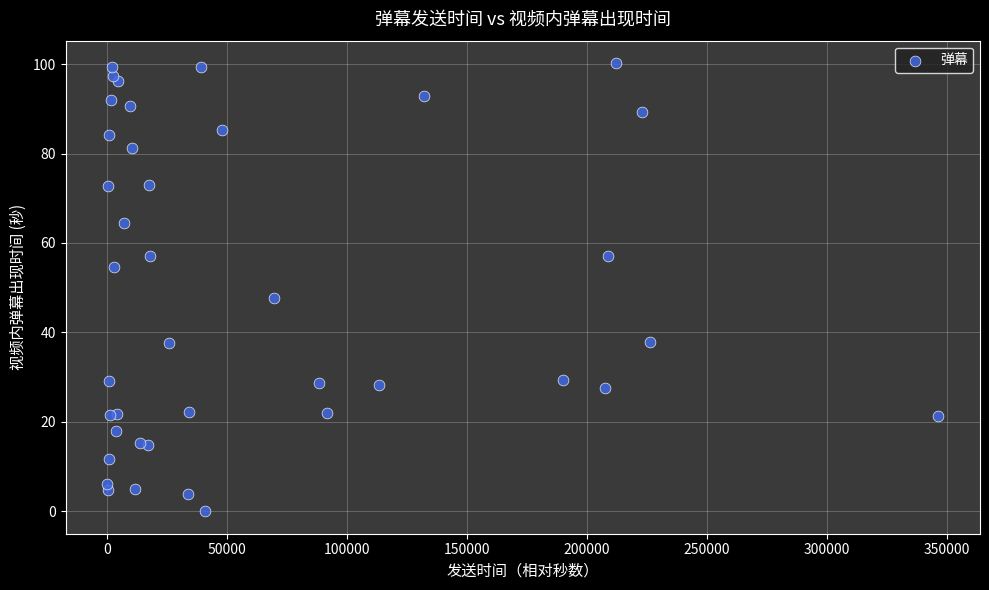

What Y value in the scatter plot is closest to 50?

47.6